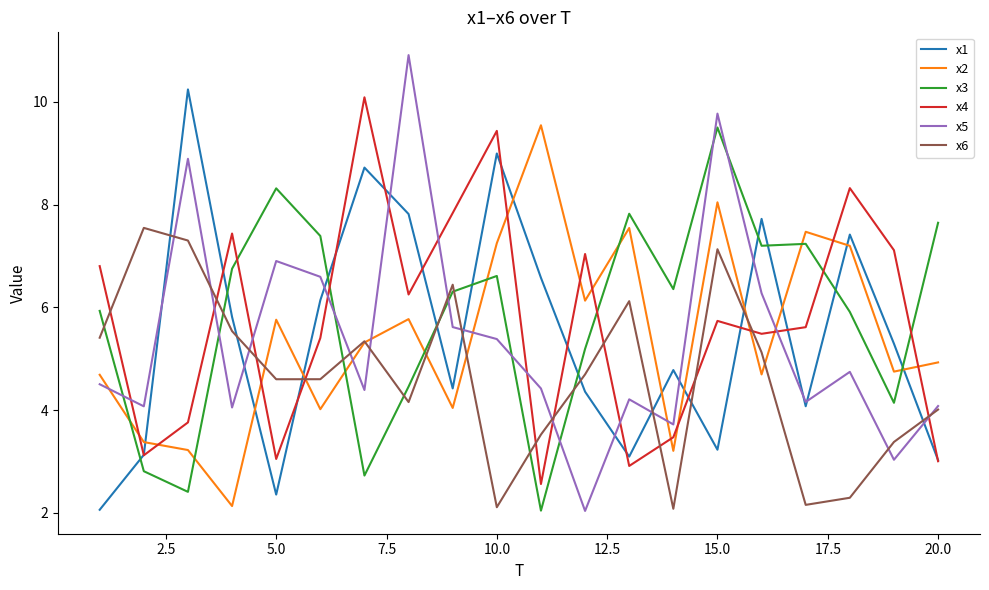

What is the smallest value displayed?

2.0